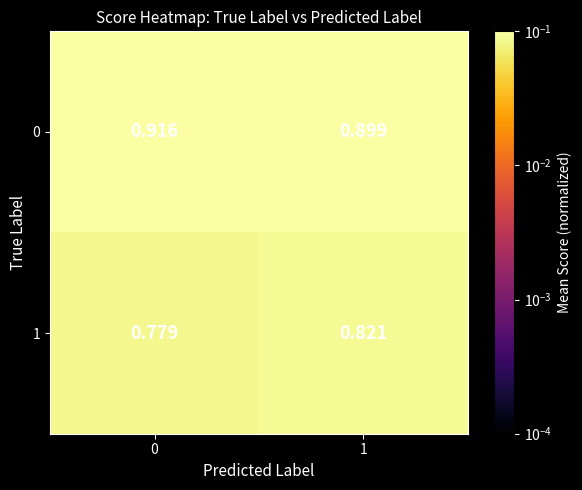

What is the total value across all series at 0?

1.7